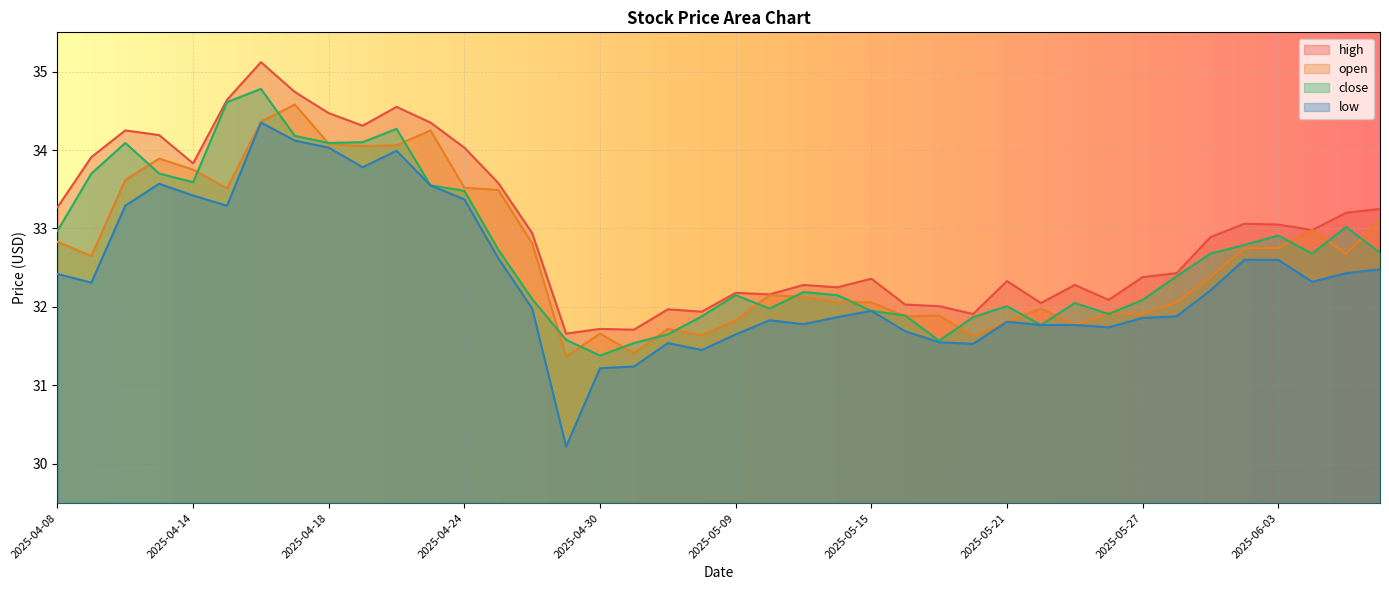

In high, how many points are lower than both neighbors (excluding endpoints)?

11